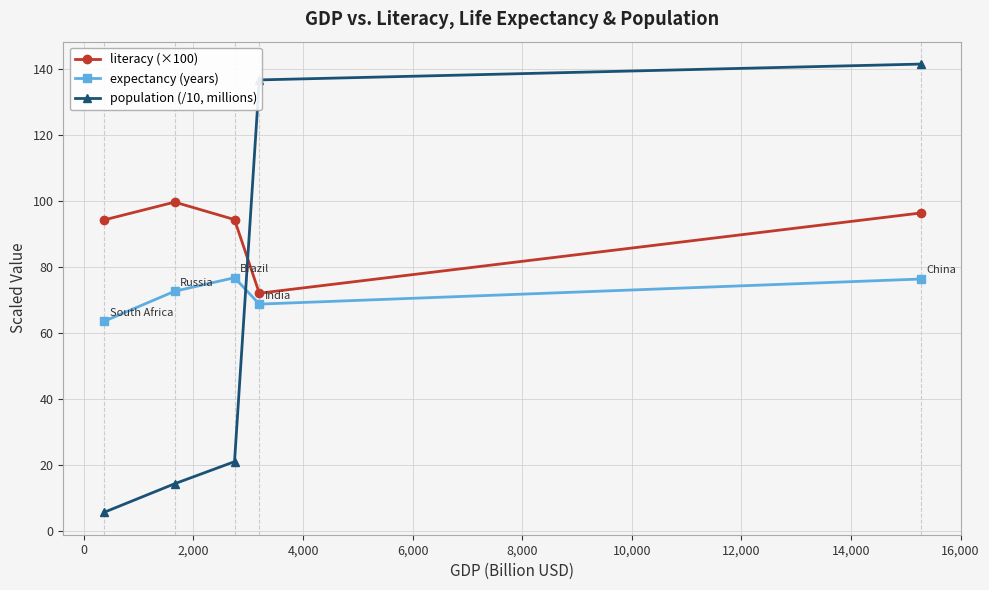

Rank the series by their average value, from lowest to highest.

population (/10, millions), expectancy (years), literacy (×100)